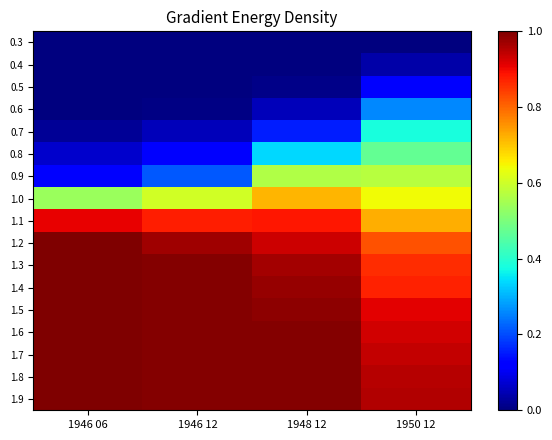

Rank the series at 1946 12 from lowest to highest value.

0.3, 0.4, 0.5, 0.6, 0.7, 0.8, 0.9, 1.0, 1.1, 1.2, 1.3, 1.4, 1.5, 1.6, 1.7, 1.8, 1.9